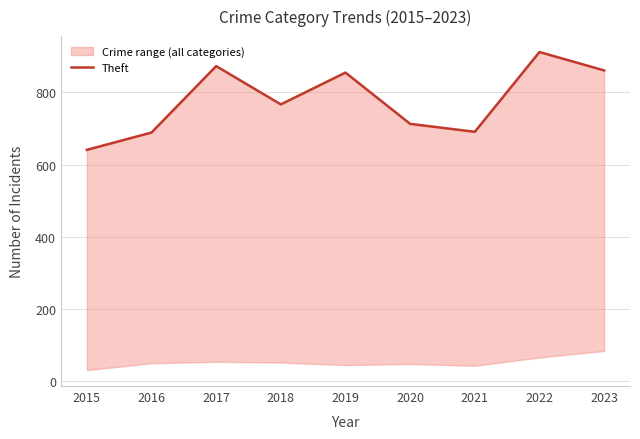

What is the value of the 7th point from the left?

691